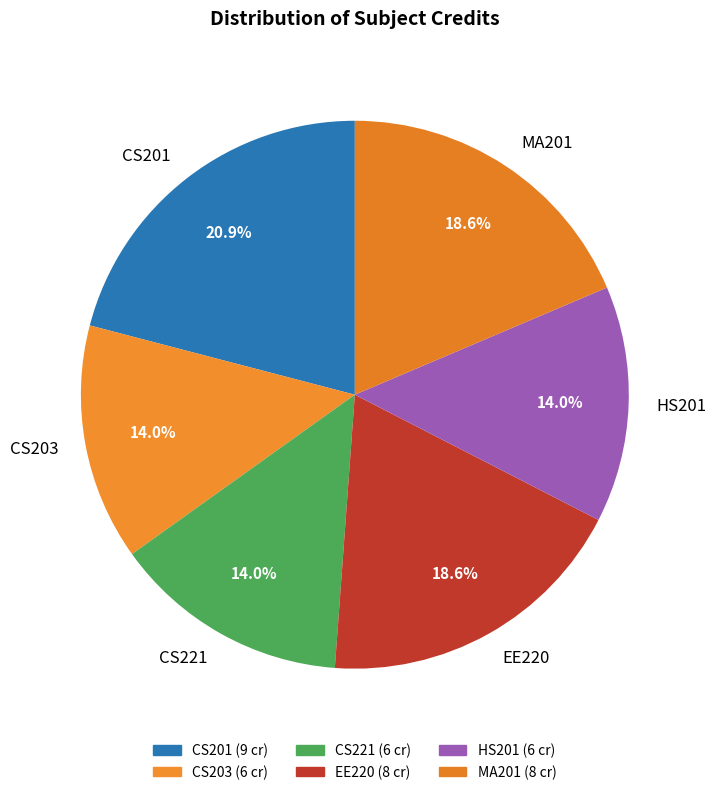

What percentage is the CS201 slice, to the nearest percent?

21%